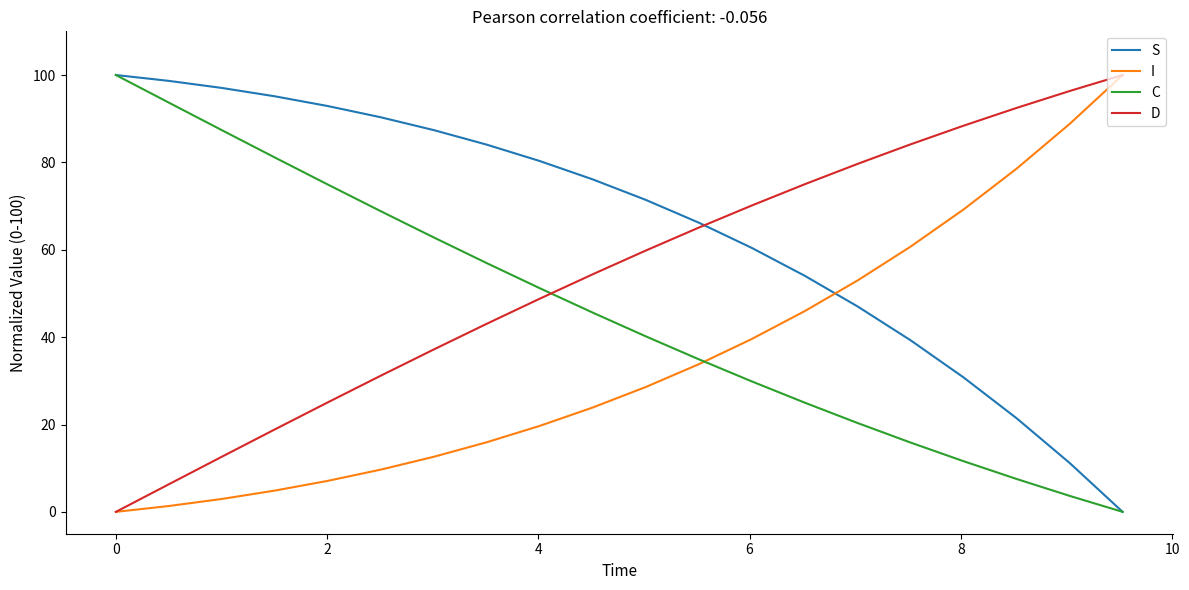

Does the chart have visible grid lines?

No